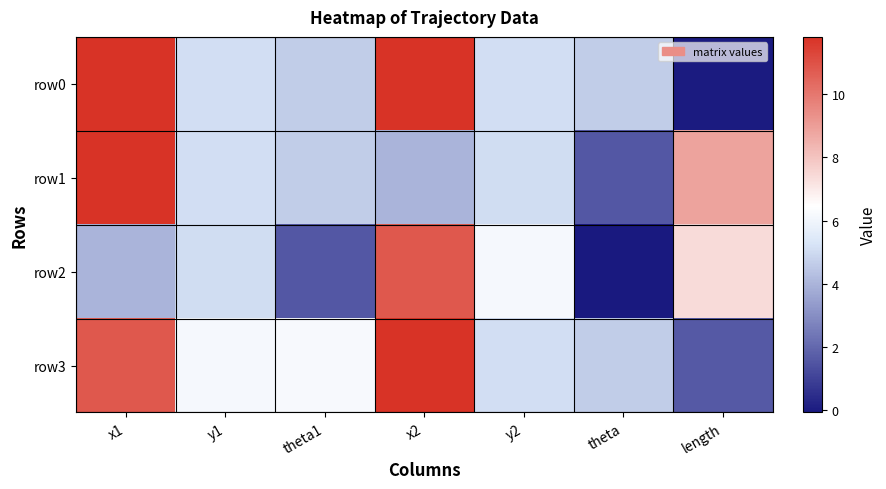

How many categories are shown in the chart?

7